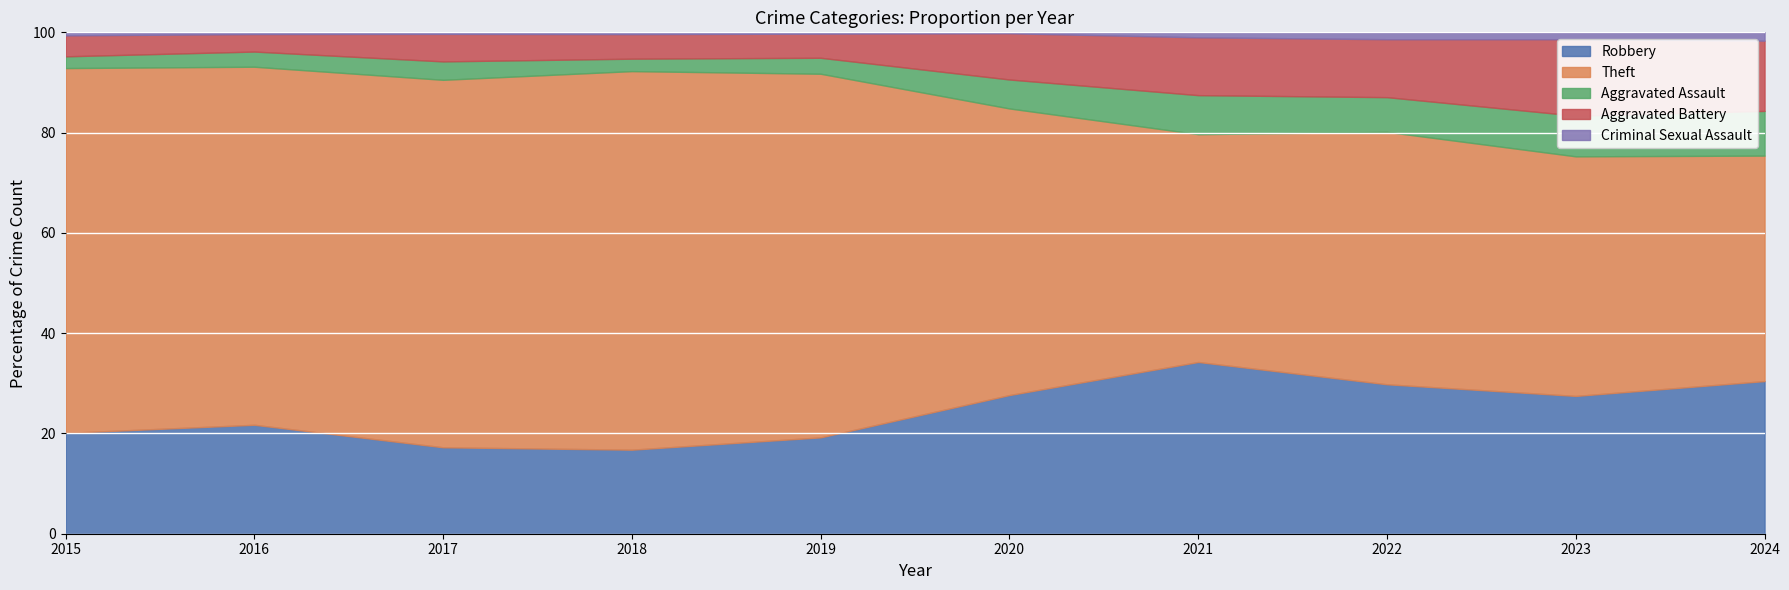

Where is the first local maximum for Robbery?

2016